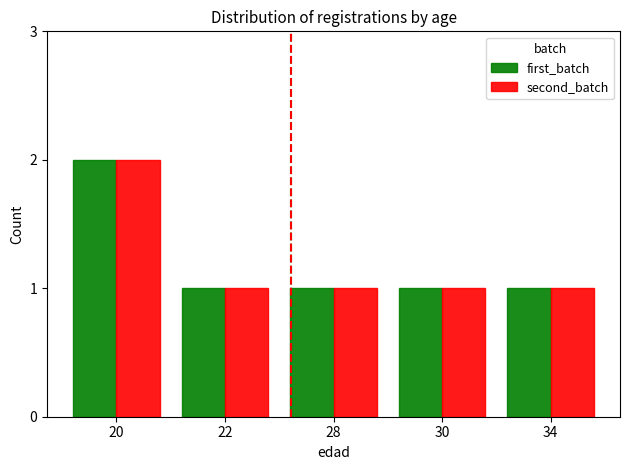

True or false: first_batch has a value of 0 at 30.

False